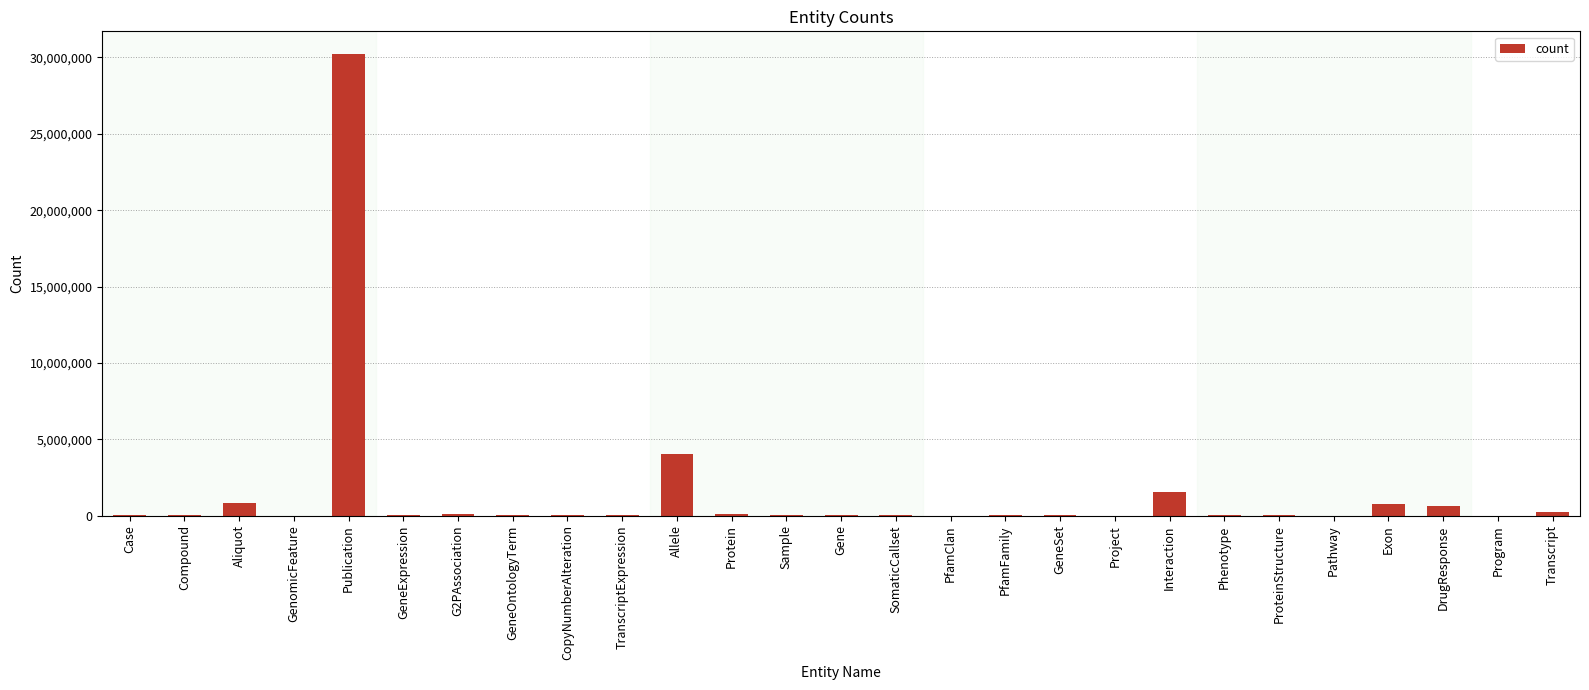

What is the sum of the values at Compound and Pathway?

15438